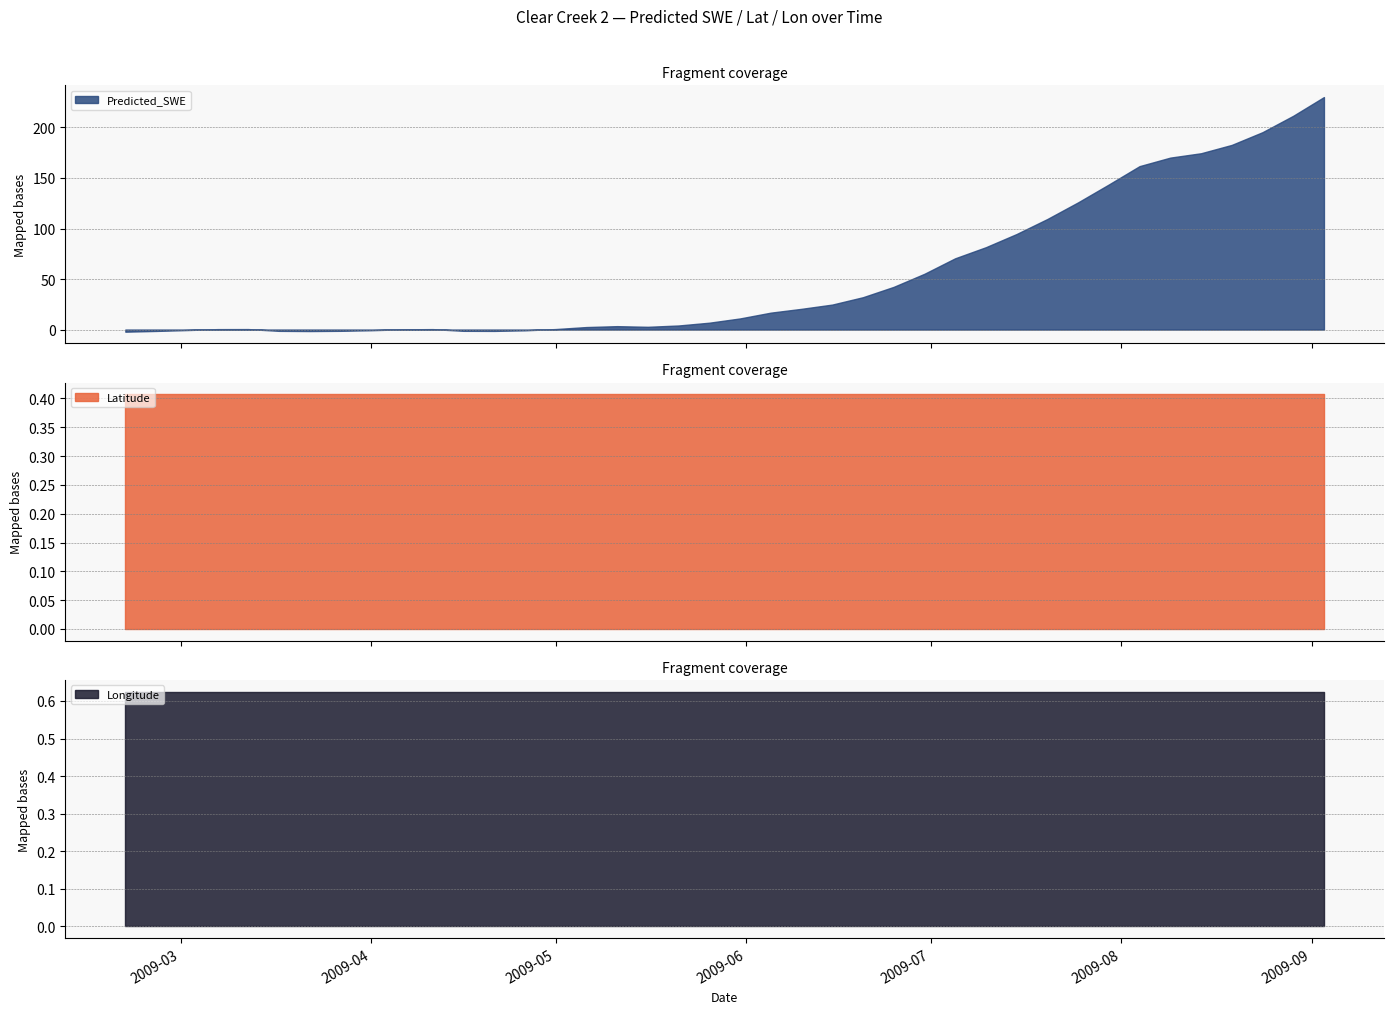

The Latitude series shows 0.4 at 2009-07-15. True or false?

True